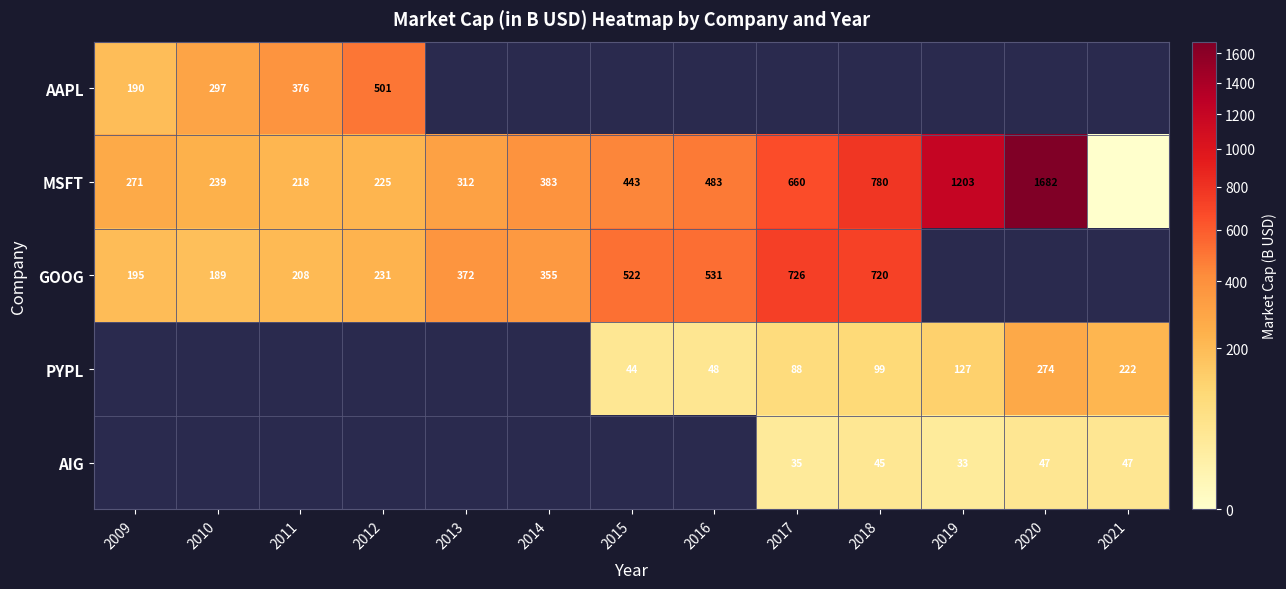

The MSFT series shows 239.0 at 2010. True or false?

True